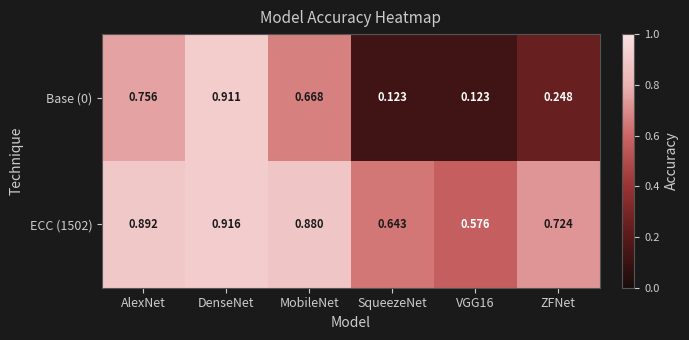

At which category is the sum across all series the highest?

DenseNet